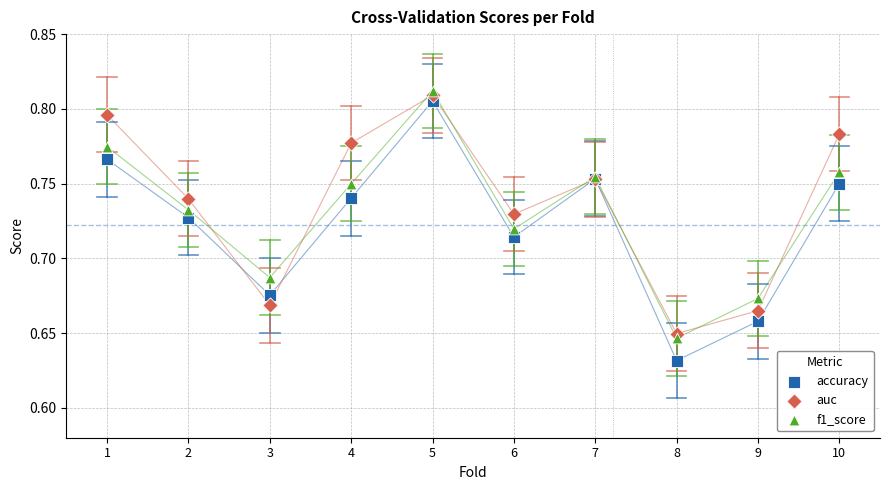

Which series reaches the minimum Y coordinate?

accuracy